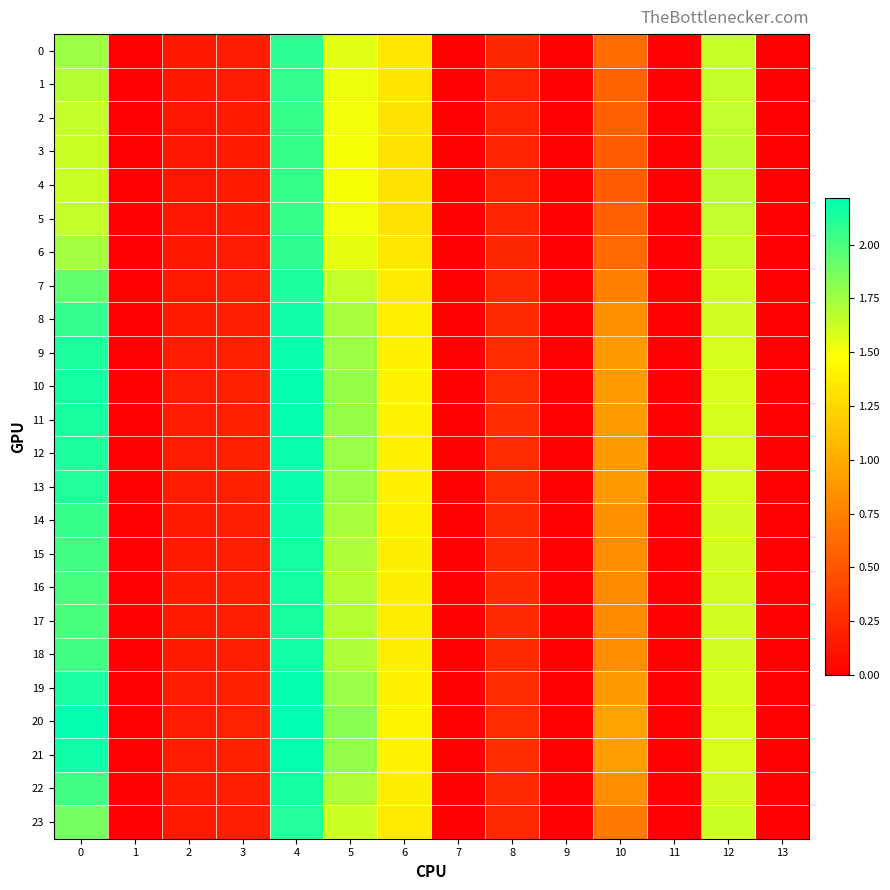

How many categories are shown in the chart?

14